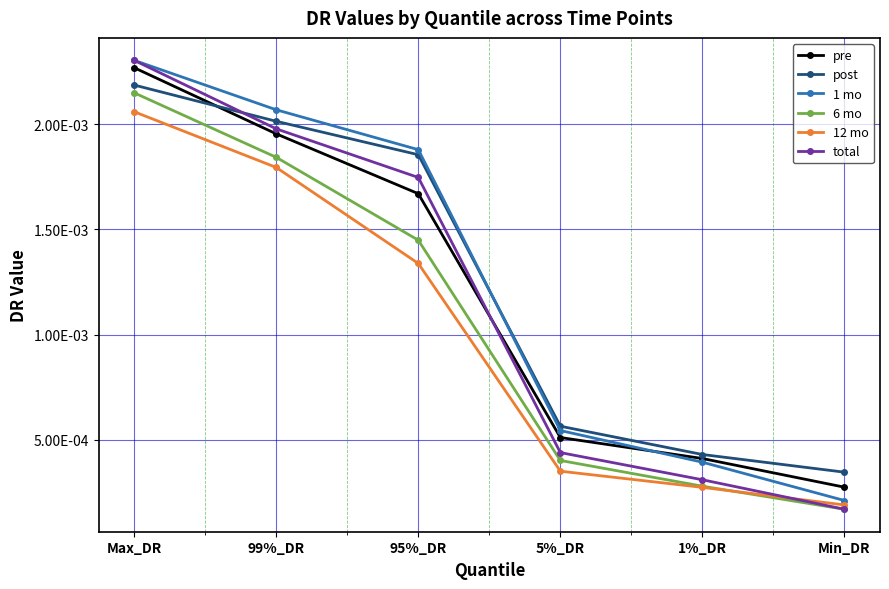

The value of 12 mo at Min_DR is 0.0. True or false?

False